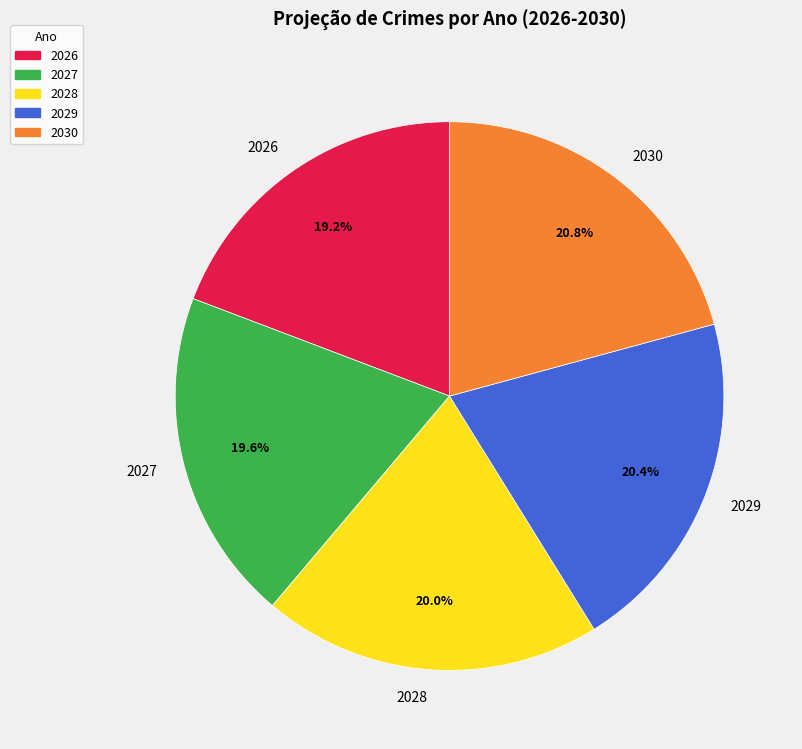

Count the number of slices in the pie.

5